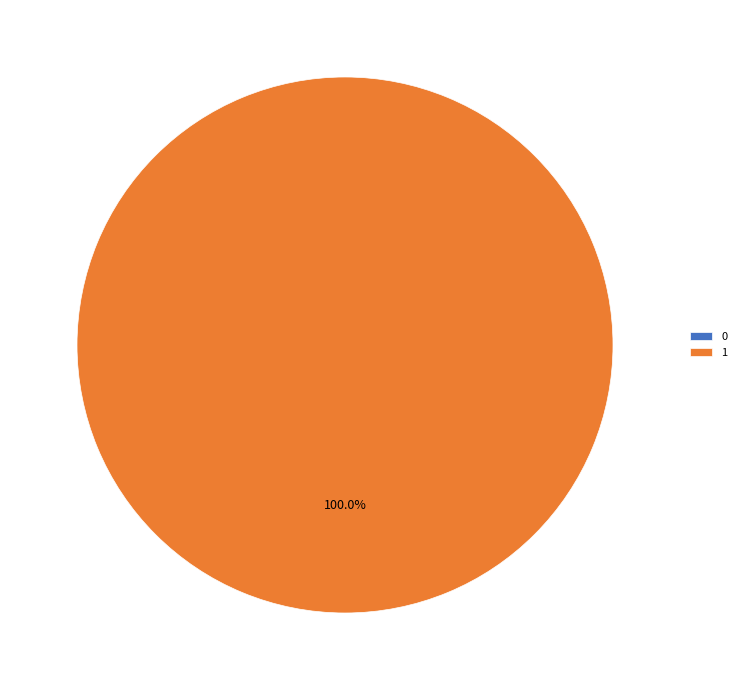

Is it true that 1 is 99% of the pie?

False